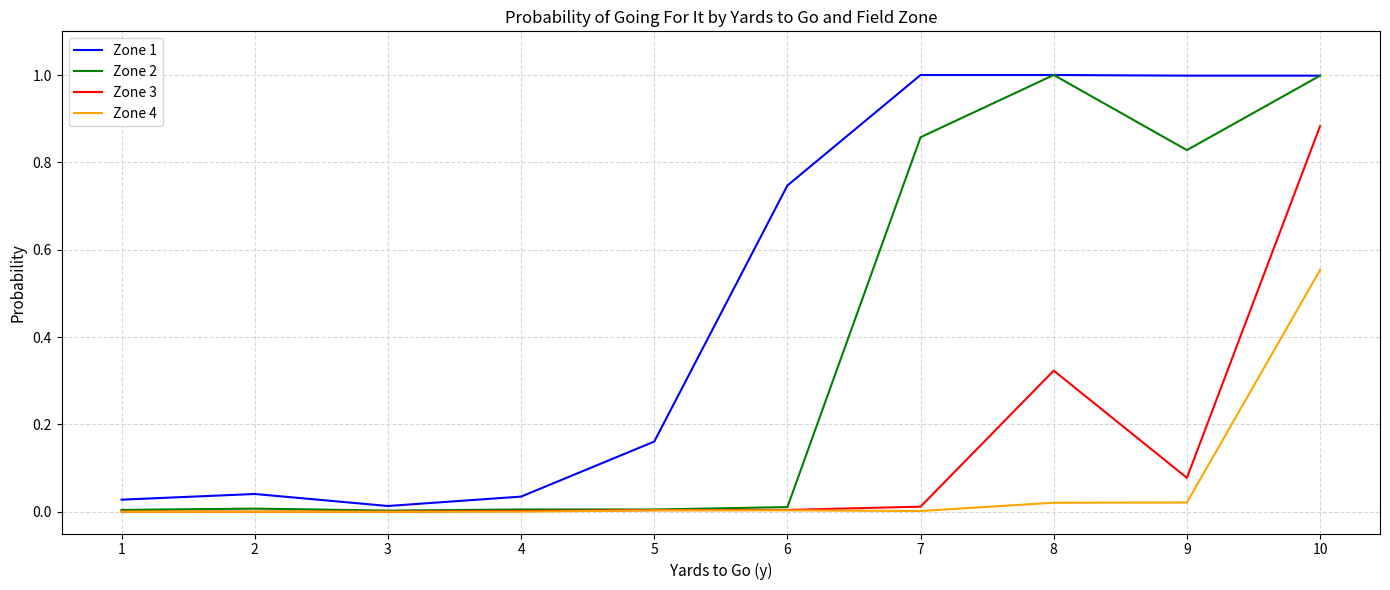

Which series has the largest total across all categories?

Zone 1